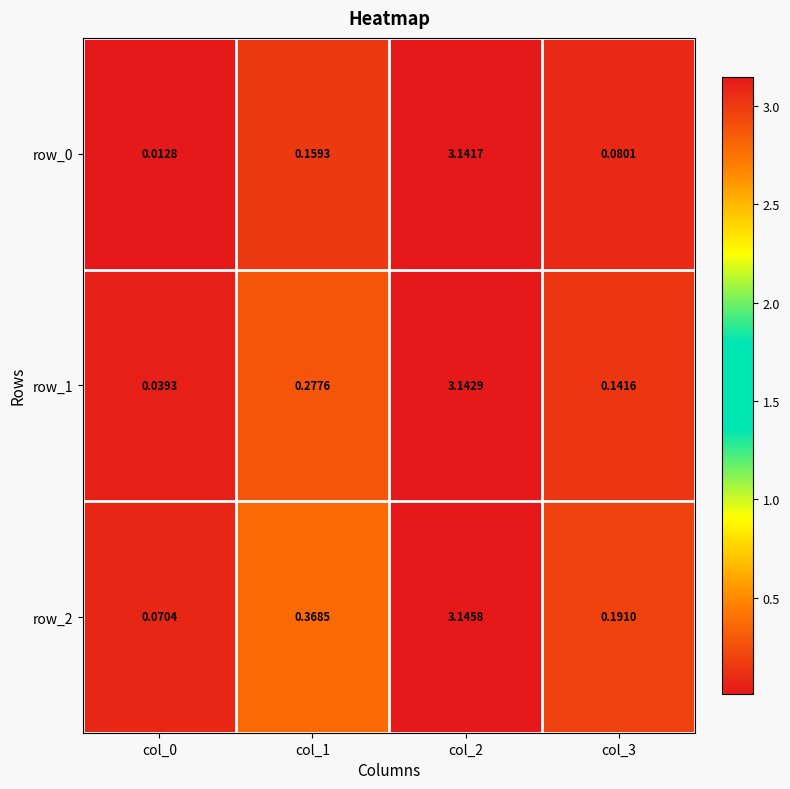

What is the sum of all row_1 values?

3.6